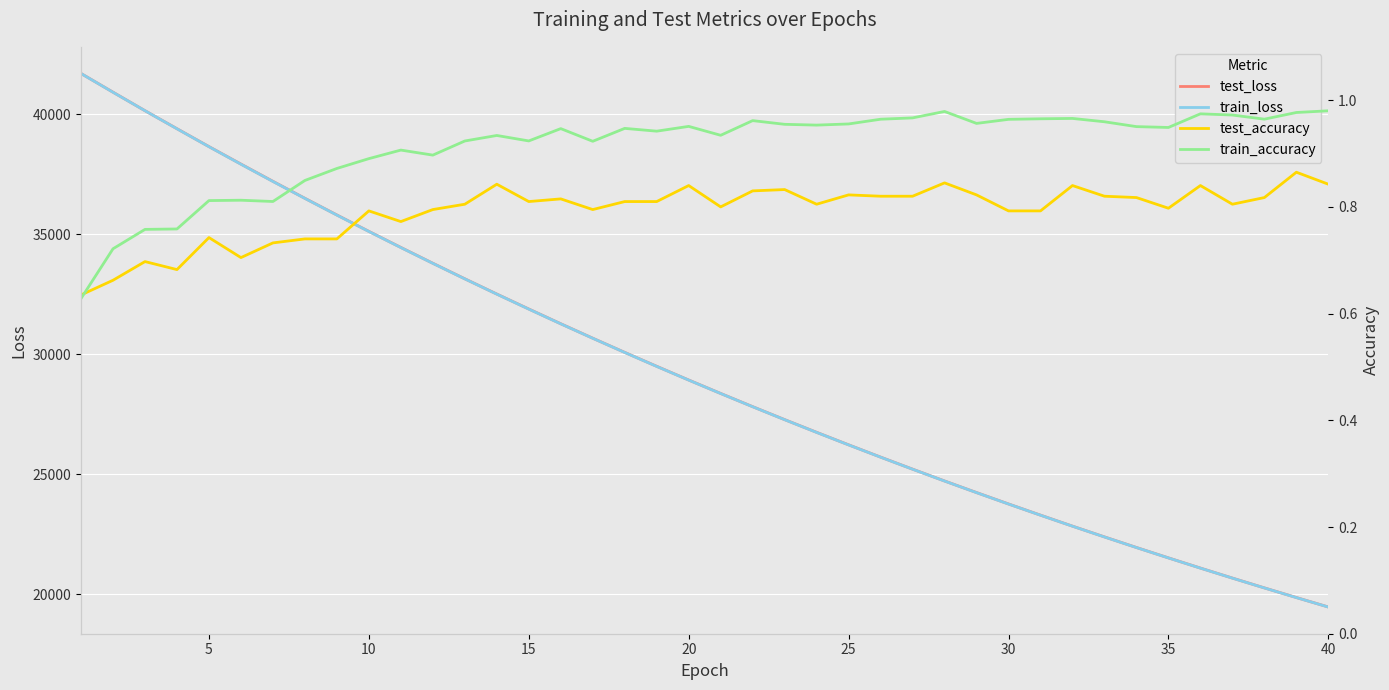

How many interior local valleys does the train_accuracy series have?

10